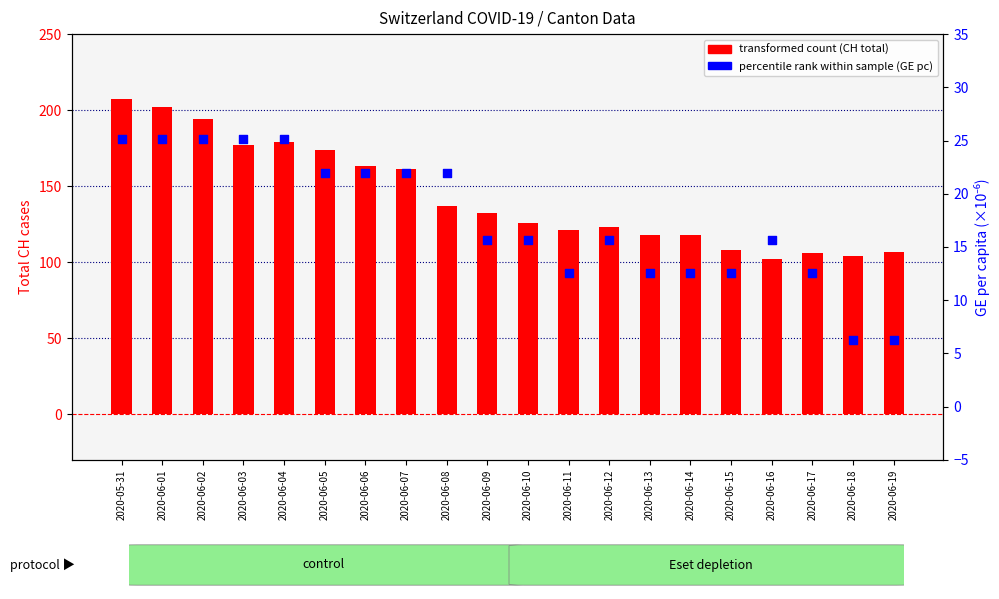

Is the value of transformed count (CH total) at 2020-06-14 greater than the value of percentile rank within sample (GE pc ×10⁶) at 2020-06-02?

Yes